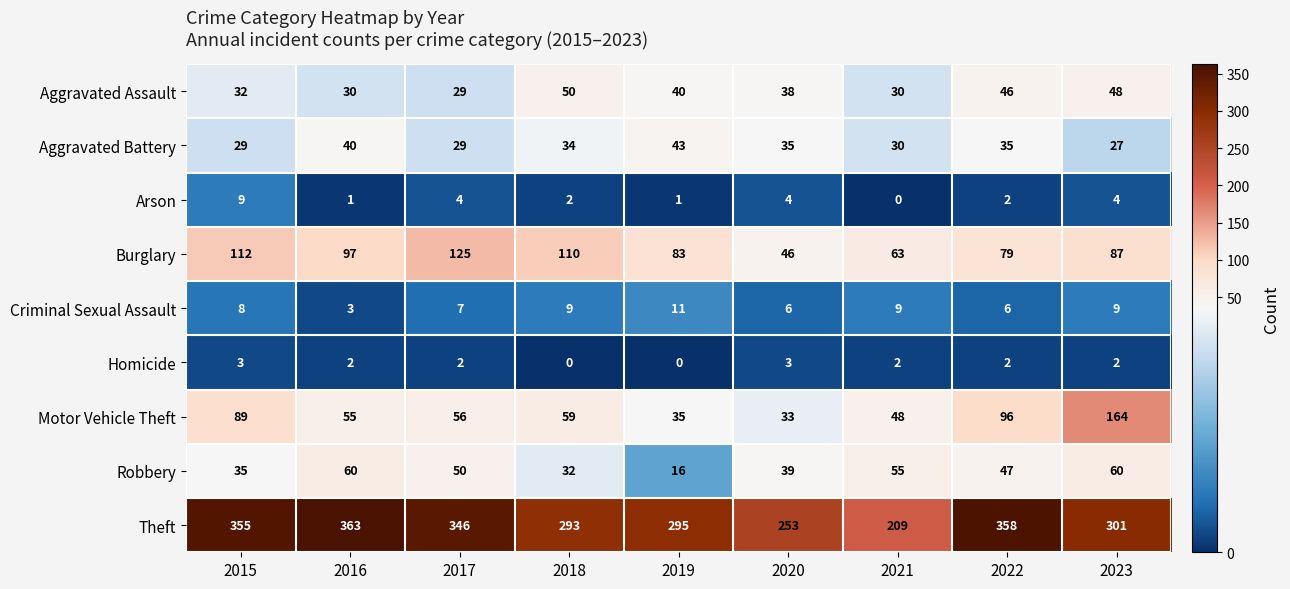

What is the spread (max minus min) of values at 2022?

356